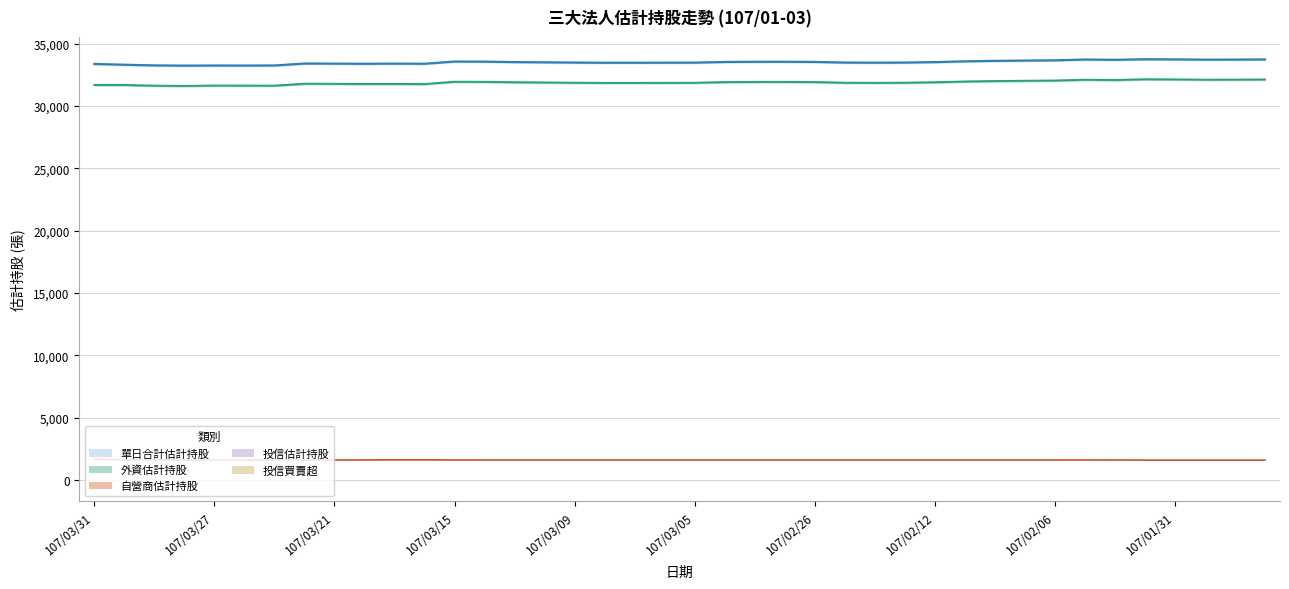

Rank the series at 107/02/27 from lowest to highest value.

自營商估計持股, 外資估計持股, 單日合計估計持股